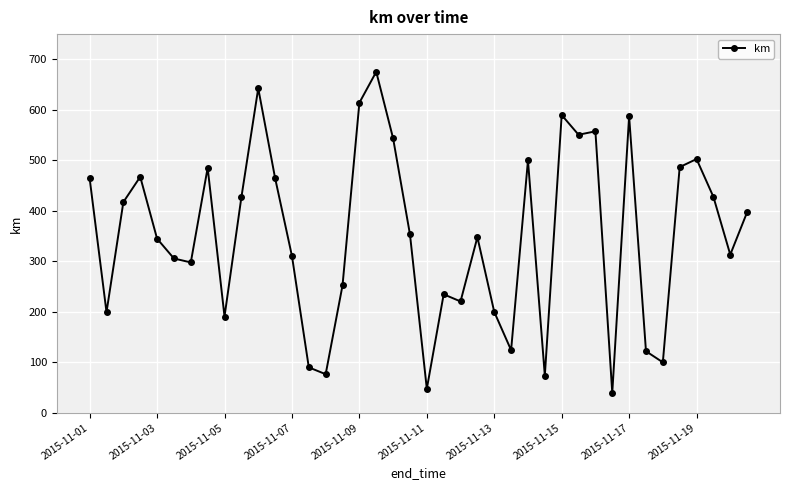

What is the value of the 33rd point from the left?

587.3